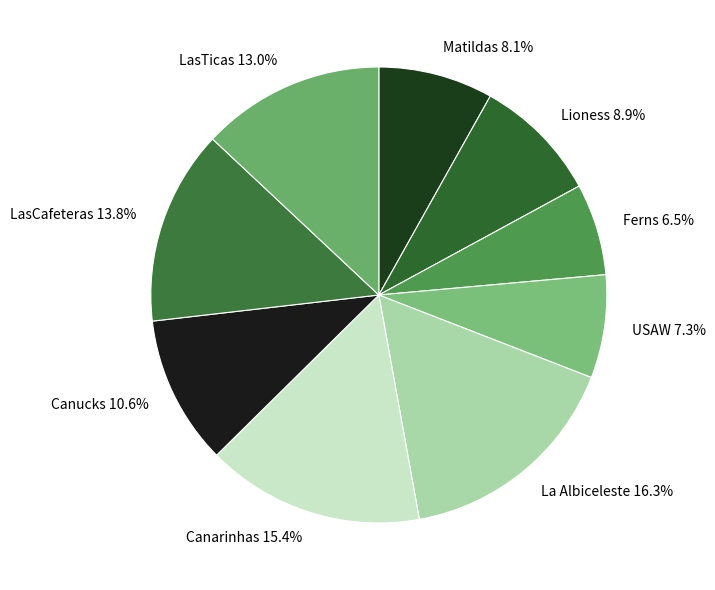

Approximately how many times larger is the value at Canucks compared to La Albiceleste?

0.7